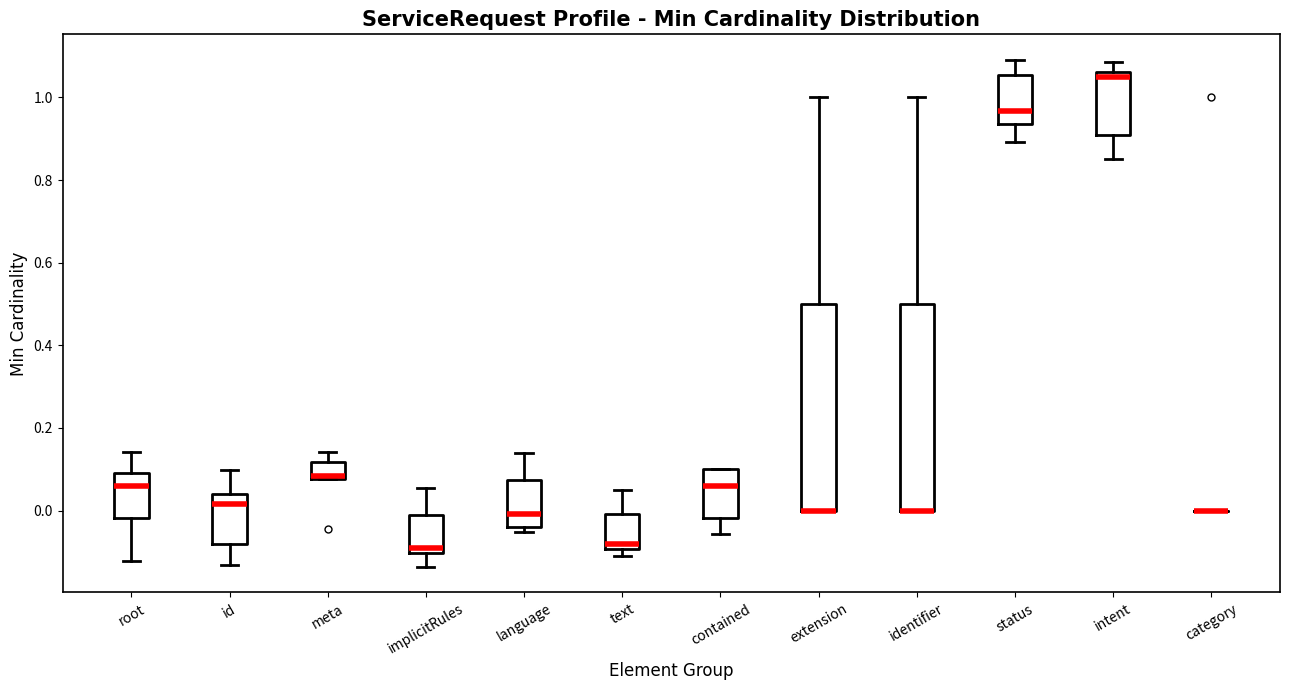

Reading left to right, transcribe this box plot: for each box, give where its median line is, the range the box spans, and where its two whiskers end, as read against the y-axis. The values are not printed on the chart, so give them approximately, as read against the axis.

root: median 0.06, box -0.02 to 0.10, whiskers -0.12 to 0.14
id: median 0.02, box -0.08 to 0.04, whiskers -0.14 to 0.10
meta: median 0.08 (just above the box's lower edge), box 0.08 to 0.12, whiskers 0.08 to 0.14
implicitRules: median -0.10 (just above the box's lower edge), box -0.10 to 0.00, whiskers -0.14 to 0.06
language: median 0.00, box -0.04 to 0.08, whiskers -0.06 to 0.14
text: median -0.08, box -0.10 to 0.00, whiskers -0.12 to 0.06
contained: median 0.06, box -0.02 to 0.10, whiskers -0.06 to 0.10
extension: median 0.00 (drawn on the box's lower edge), box 0.00 to 0.50, whiskers 0.00 to 1.00
identifier: median 0.00 (drawn on the box's lower edge), box 0.00 to 0.50, whiskers 0.00 to 1.00
status: median 0.96, box 0.94 to 1.06, whiskers 0.90 to 1.10
intent: median 1.04, box 0.90 to 1.06, whiskers 0.86 to 1.08
category: box collapsed to a line at 0.00, whiskers 0.00 to 0.00